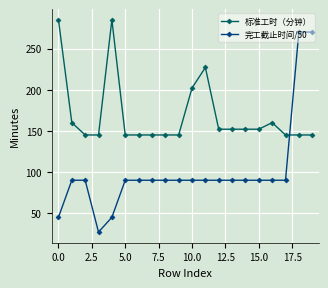

What is the difference between the maximum and minimum values in the 完工截止时间/50 series?

243